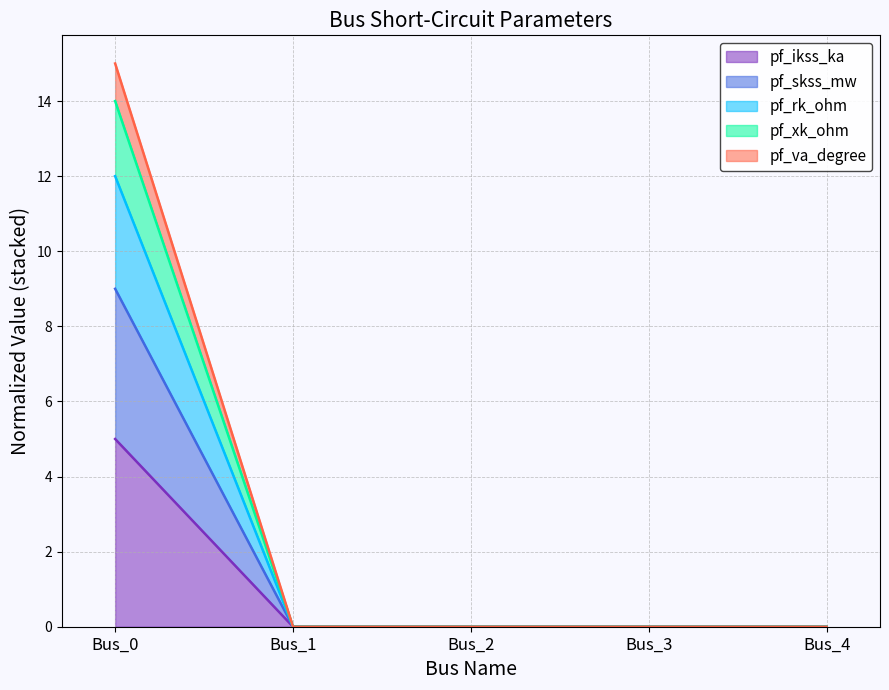

True or false: pf_skss_mw and pf_va_degree cross at least once.

False